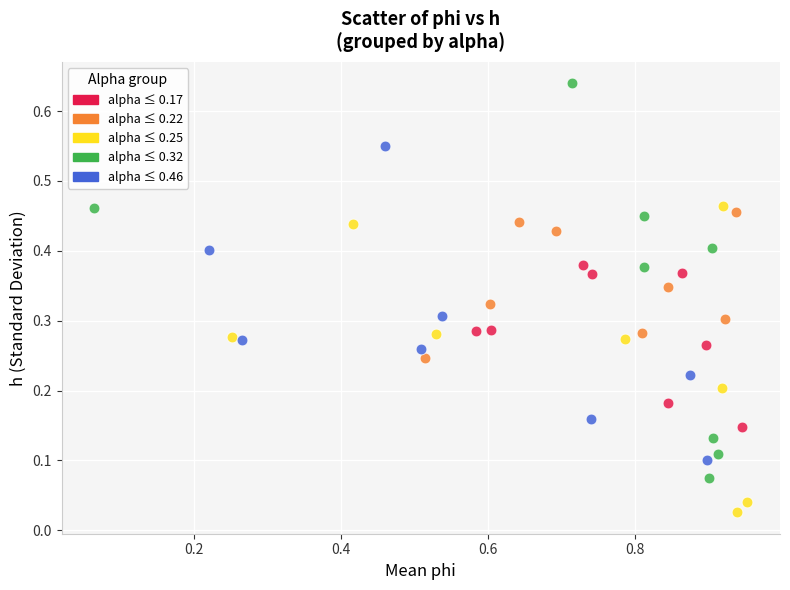

Which series reaches the maximum Y coordinate?

alpha ≤ 0.32